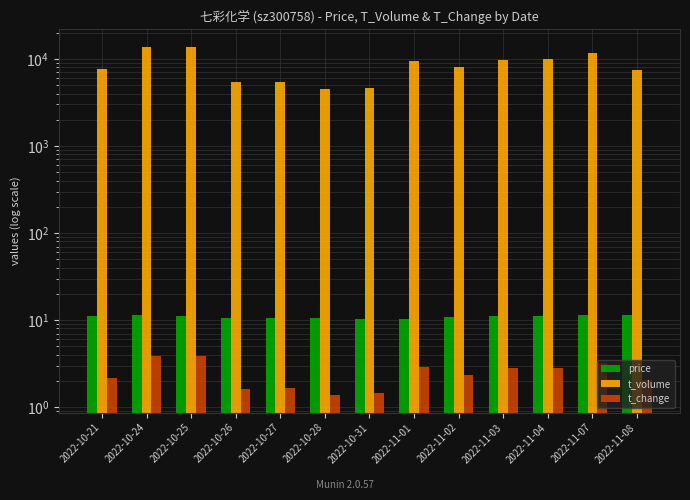

What is the difference between the second highest and second lowest values in the t_change series?

2.4